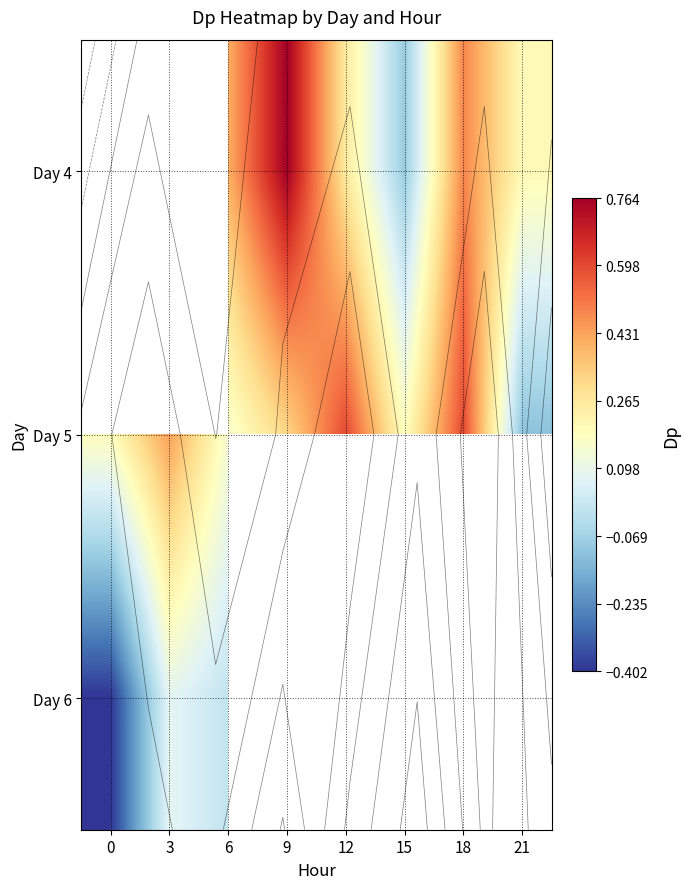

List the series in order of their peak value, highest first.

Day 4, Day 5, Day 6